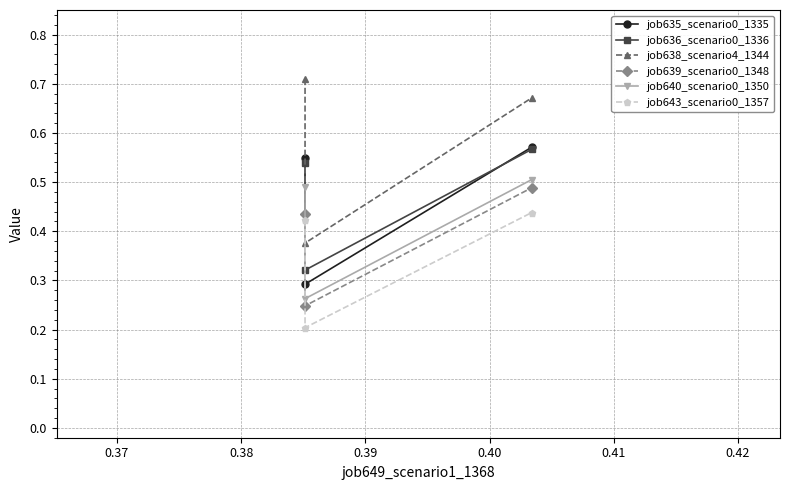

At how many categories does at least one series exceed 0?

3